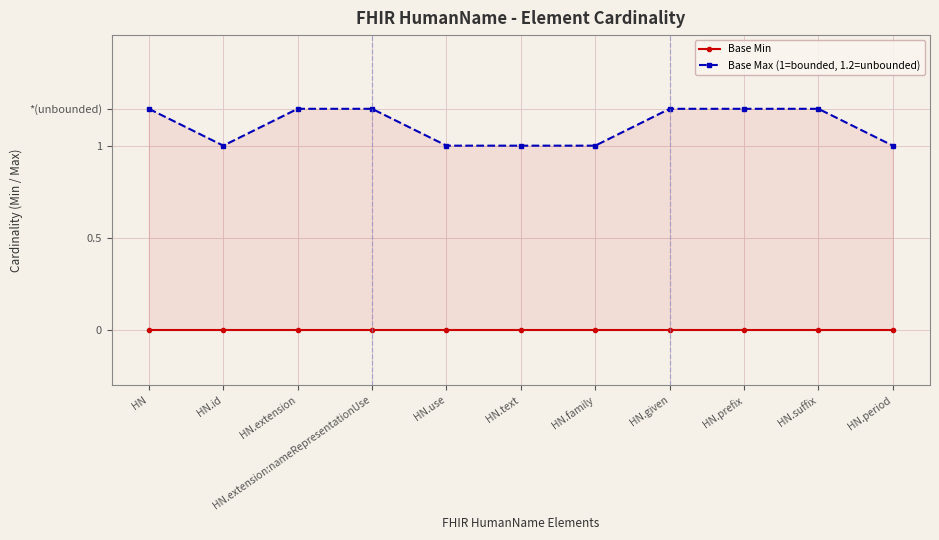

True or false: Base Max (1=bounded, 1.2=unbounded) and Base Min cross at least once.

False